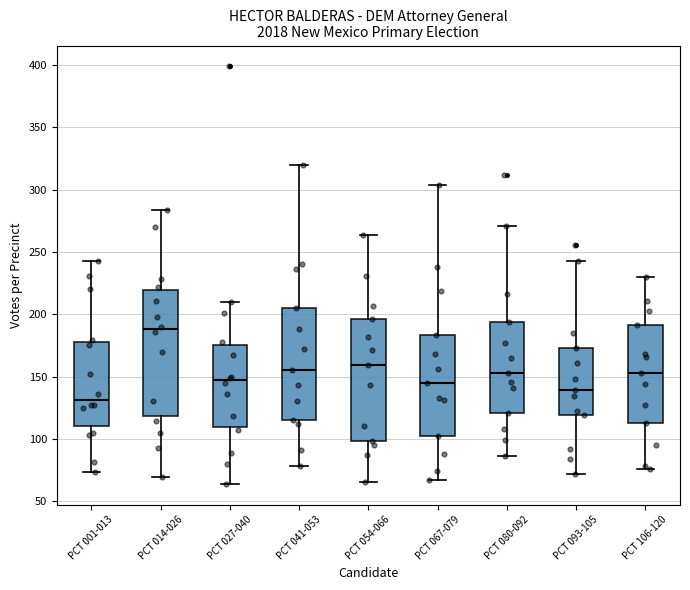

Reading left to right, transcribe this box plot: for each box, give where its median line is, the range the box spans, and where its two whiskers end, as read against the y-axis. The values are not printed on the chart, so give them approximately, as read against the axis.

PCT 001-013: median 130, box 110 to 180, whiskers 75 to 245
PCT 014-026: median 190, box 120 to 220, whiskers 70 to 285
PCT 027-040: median 145, box 110 to 175, whiskers 65 to 210
PCT 041-053: median 155, box 115 to 205, whiskers 80 to 320
PCT 054-066: median 160, box 100 to 195, whiskers 65 to 265
PCT 067-079: median 145, box 100 to 185, whiskers 65 to 305
PCT 080-092: median 155, box 120 to 195, whiskers 85 to 270
PCT 093-105: median 140, box 120 to 175, whiskers 70 to 245
PCT 106-120: median 155, box 115 to 190, whiskers 75 to 230